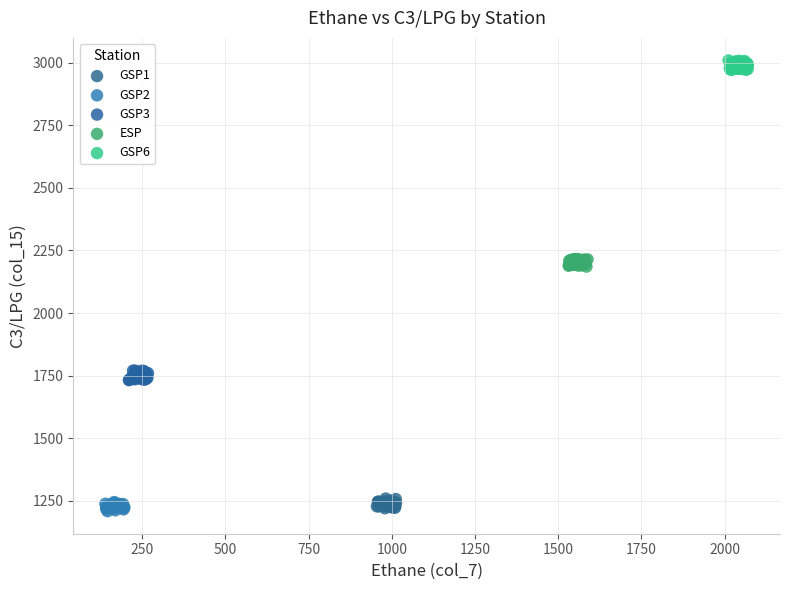

Which series reaches the maximum Y coordinate?

GSP6